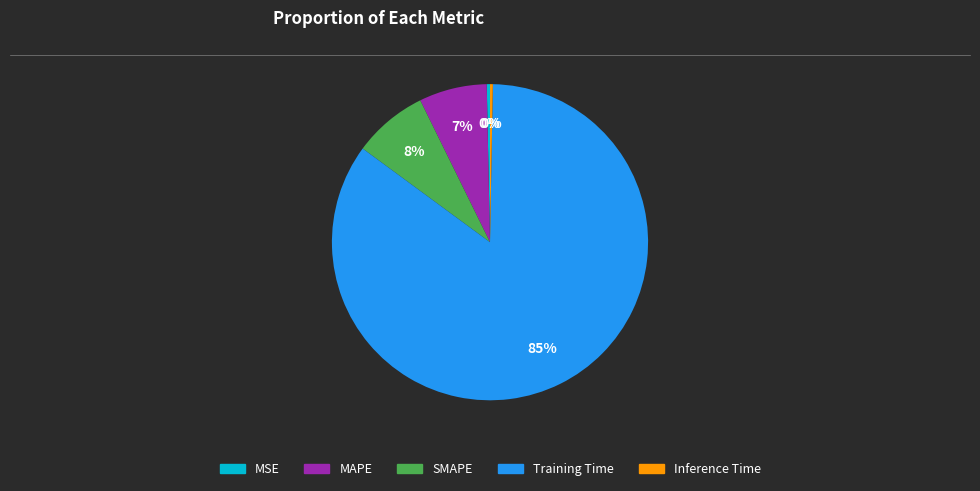

Between MAPE and MSE, which is larger?

MAPE